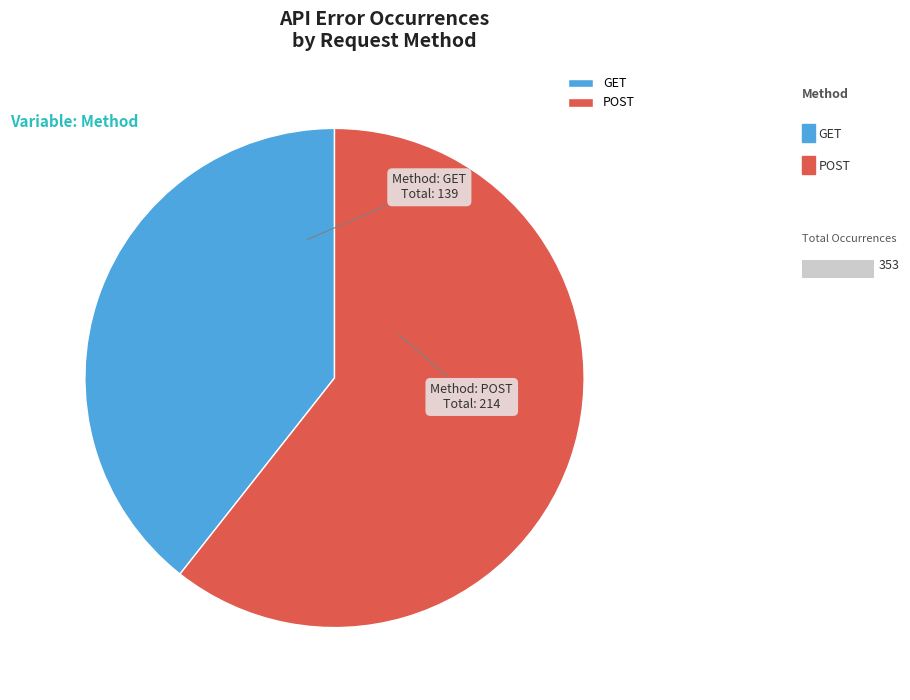

How many segments does this pie chart have?

2